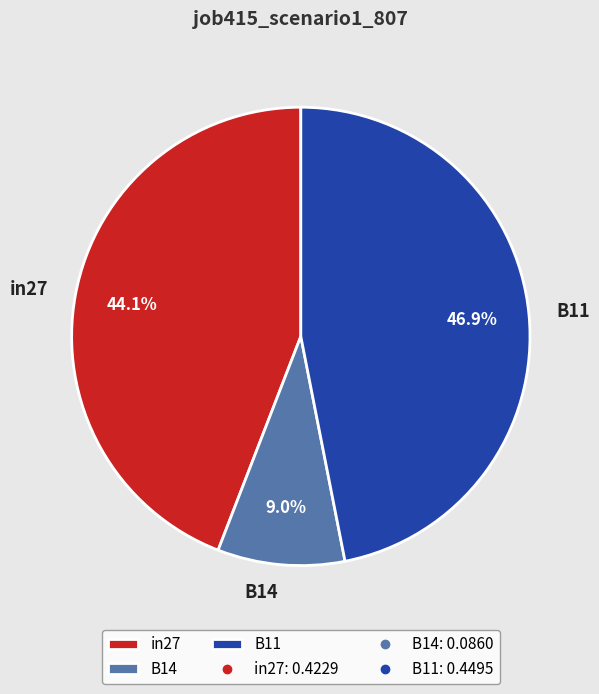

Does B11 represent more than half of the total?

No